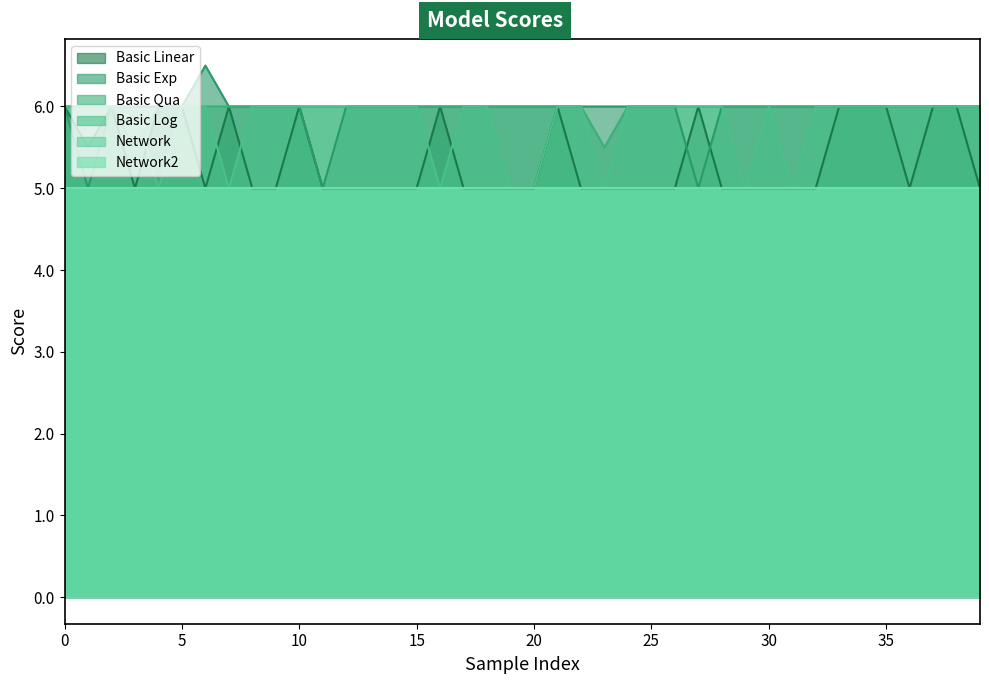

Is it true that Basic Exp equals 6.0 at 12?

True